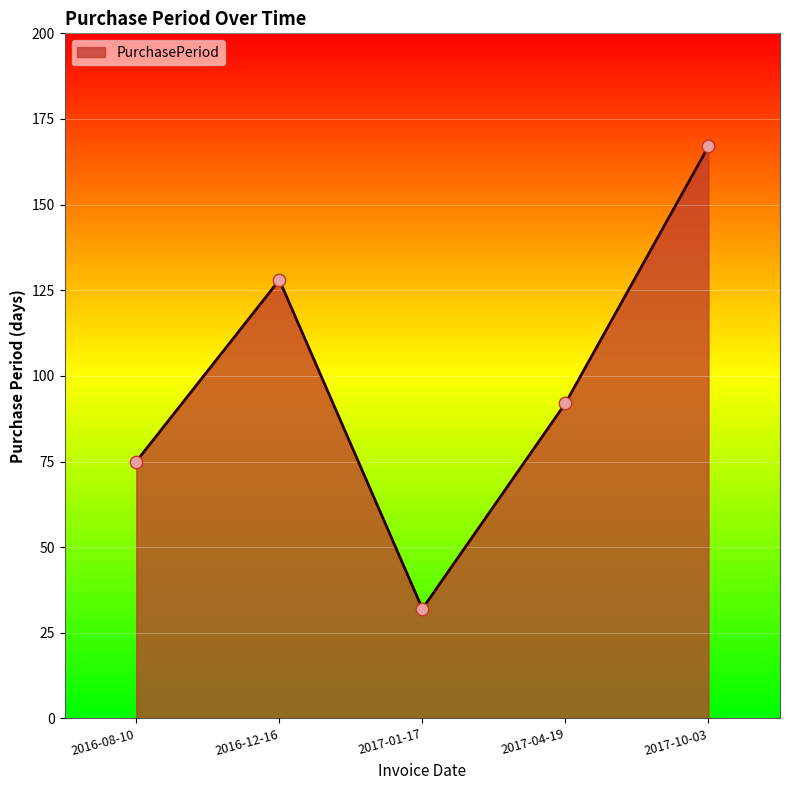

What is the ratio of the value at 2017-04-19 to the value at 2017-01-17?

2.9